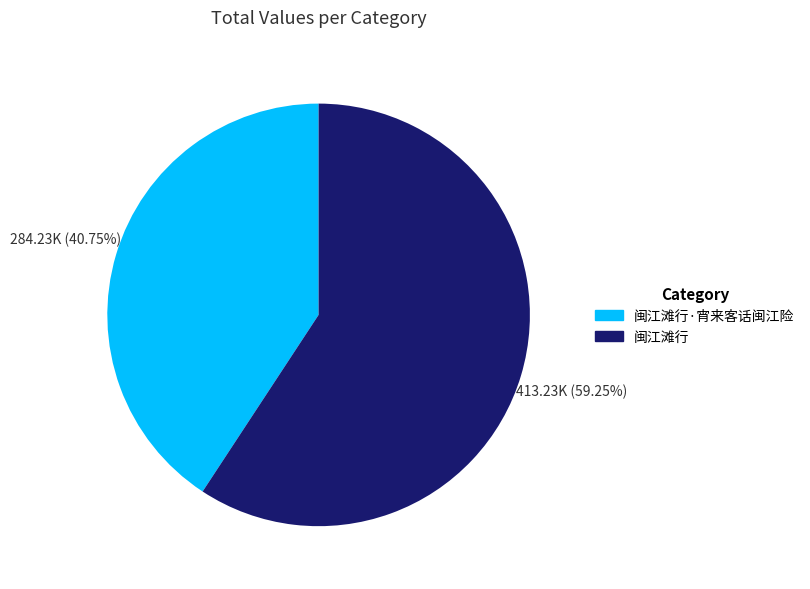

How much of the chart is everything except 闽江滩行·宵来客话闽江险?

59.2%